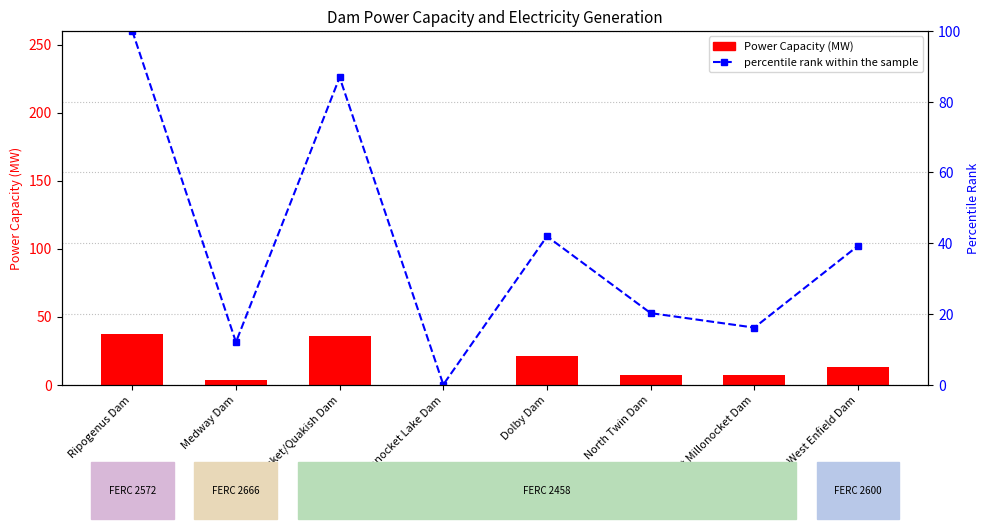

What is the spread (max minus min) of values at Millonocket/Quakish Dam?

50.9